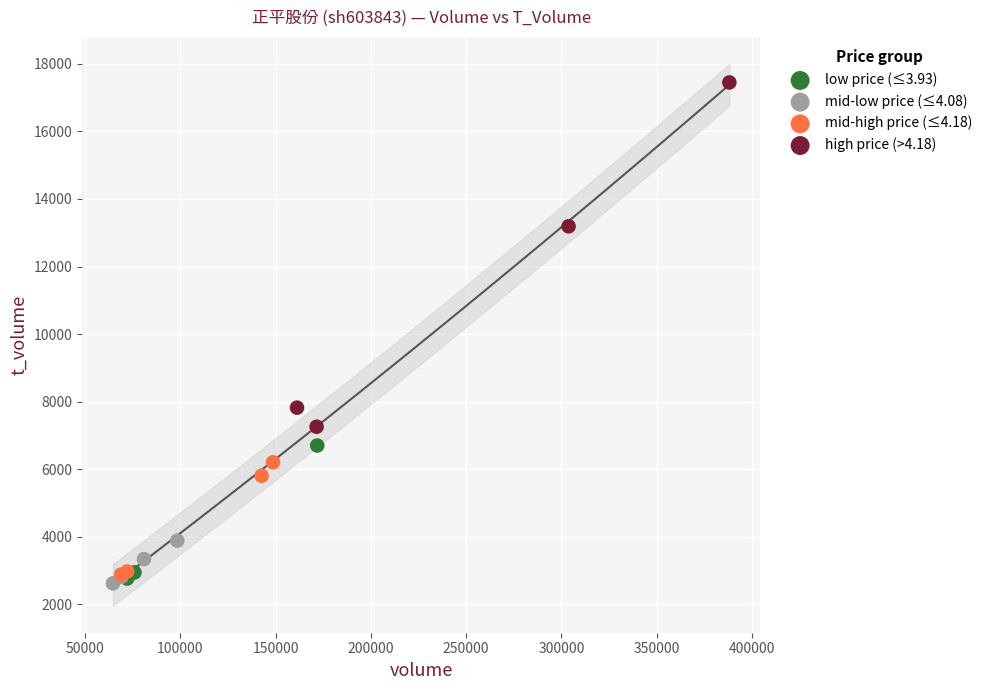

What are all the series names shown in the legend?

low price (≤3.93), mid-low price (≤4.08), mid-high price (≤4.18), high price (>4.18)